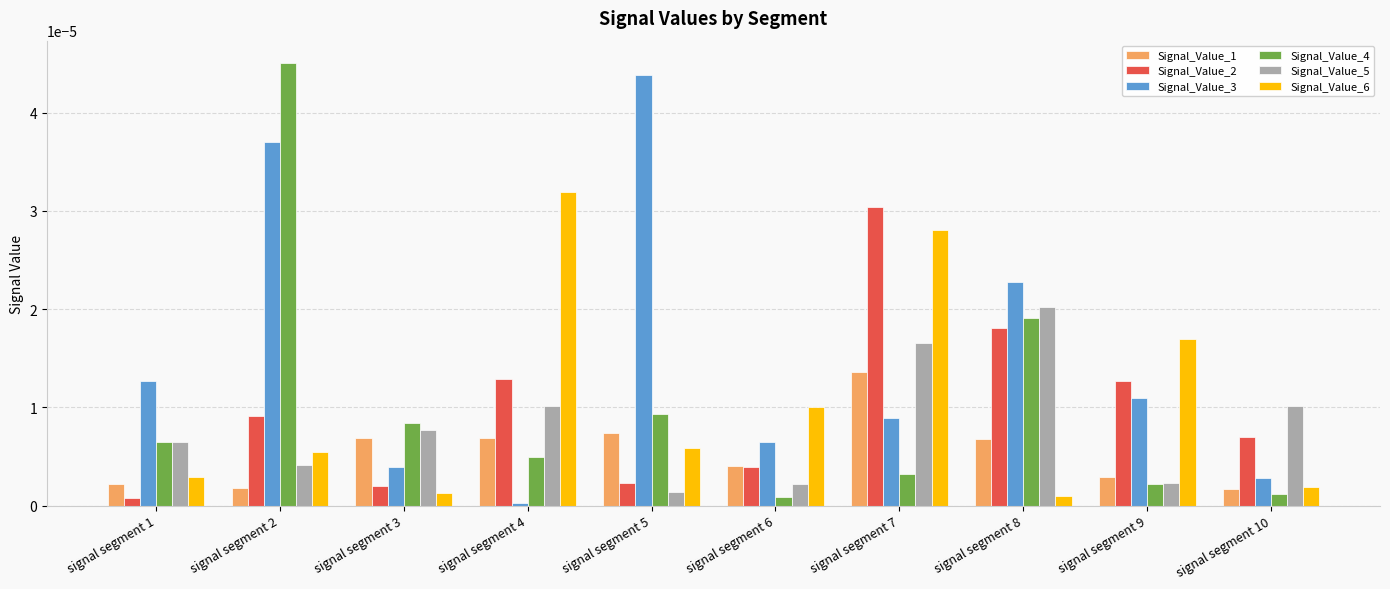

Is the value of Signal_Value_4 at signal segment 4 greater than the value of Signal_Value_3 at signal segment 3?

Yes